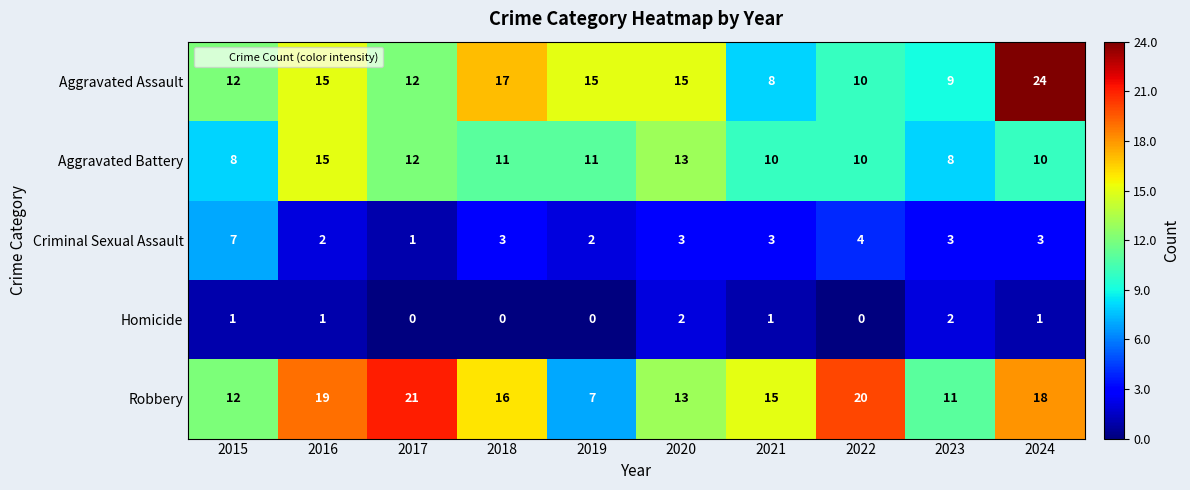

What is the sum of all Homicide values?

8